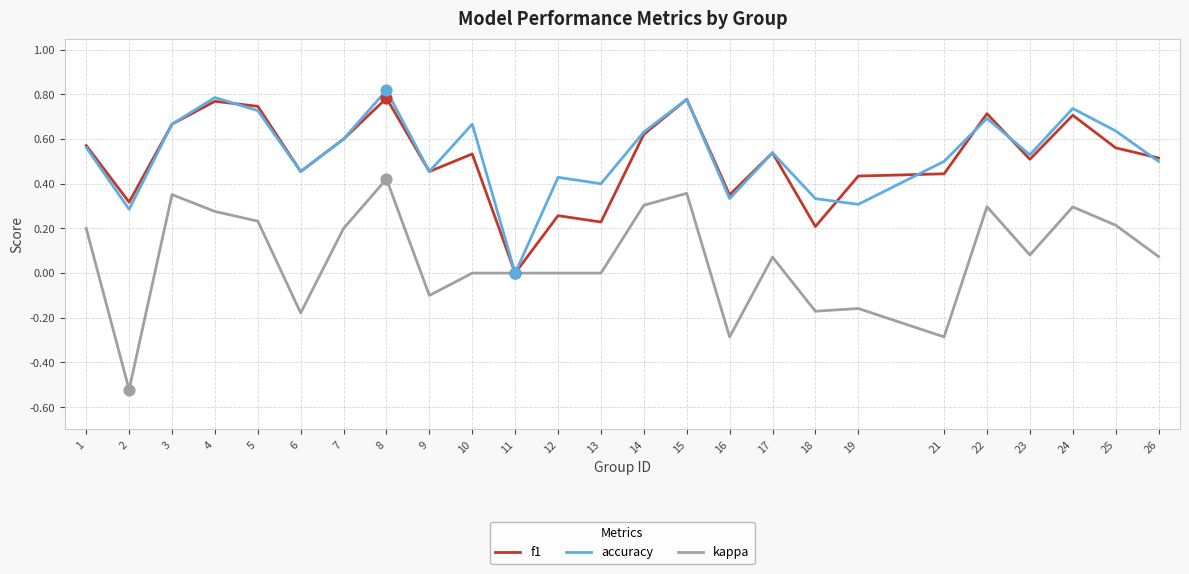

At which category is the sum across all series the highest?

8